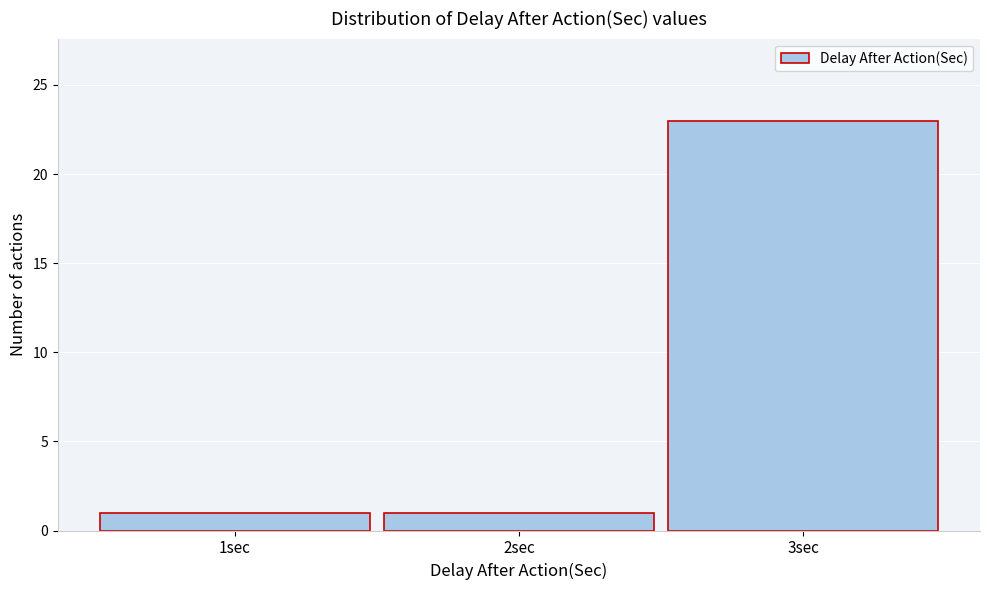

Reading left to right, transcribe this chart: for each bar, give the range it covers on the x-axis and its height. The values are not printed on the chart, so give them approximately, as read against the axis.

0.5 to 1.5: 1
1.5 to 2.5: 1
2.5 to 3.5: 23